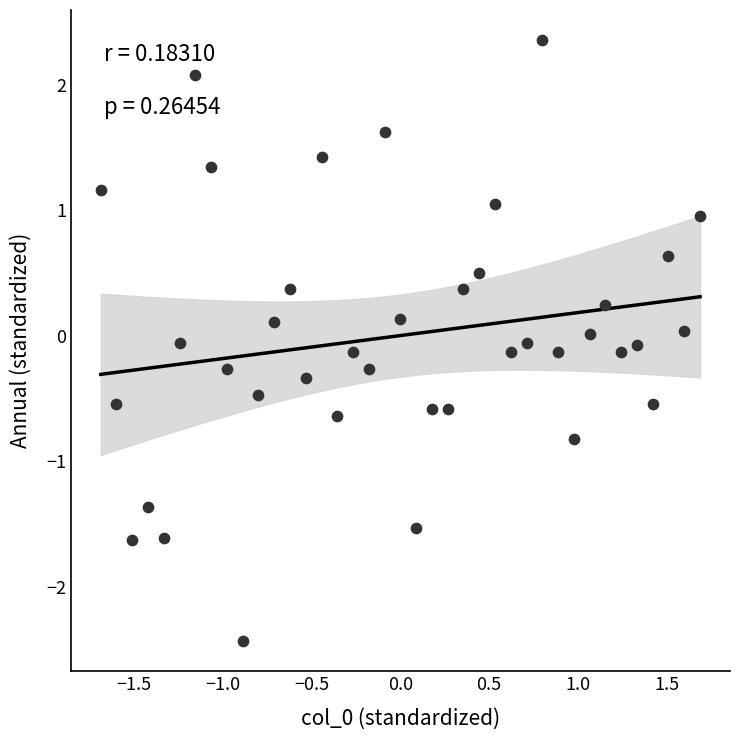

What is the range of Y values (max minus min)?

4.8